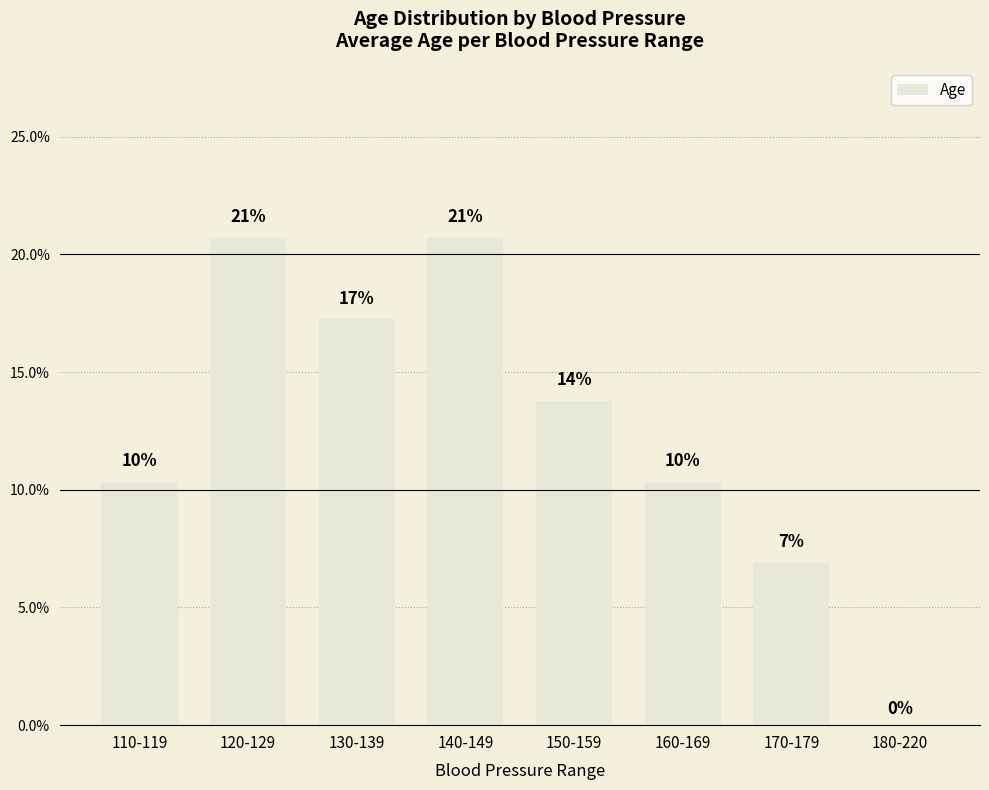

What is the difference between the maximum and second lowest values?

0.1